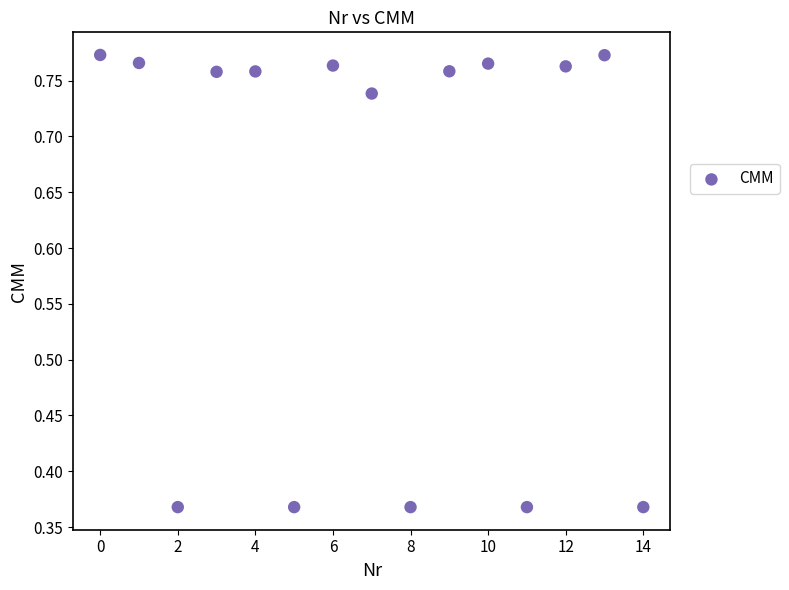

Count the number of points in this scatter plot.

15